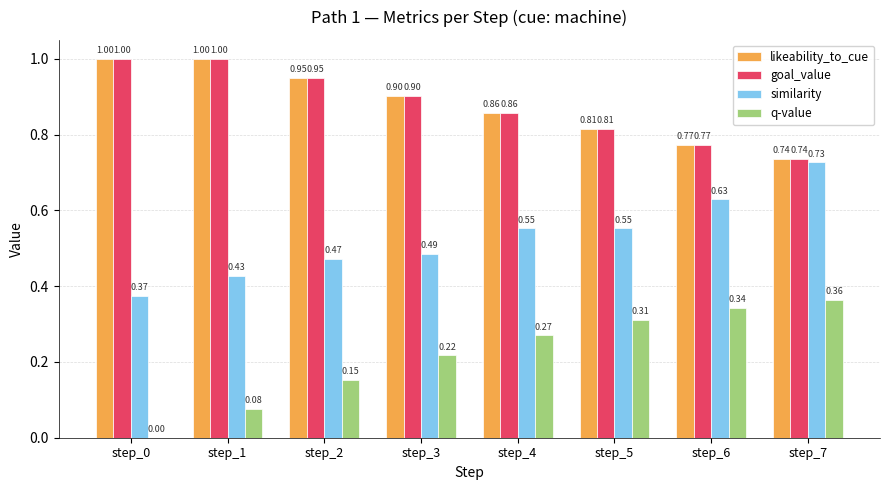

Between step_2 and step_5, which series saw the biggest shift?

q-value